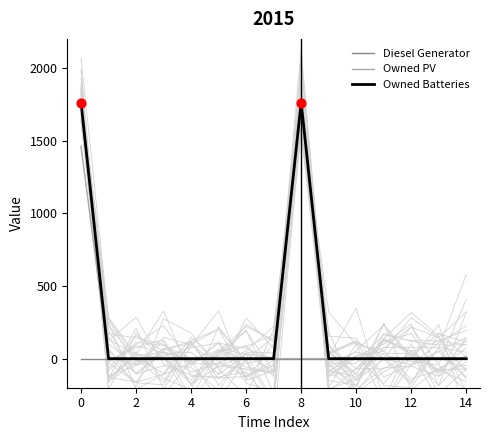

What is the maximum value for Owned Batteries?

1762